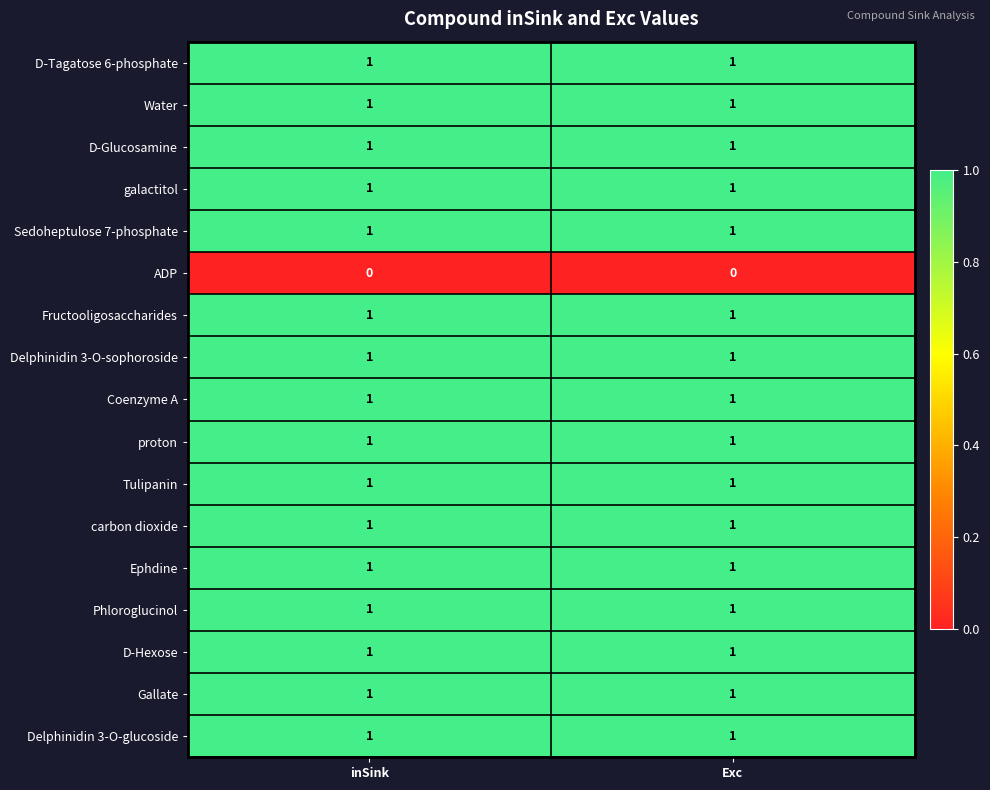

True or false: ADP has a value of 0 at inSink.

True